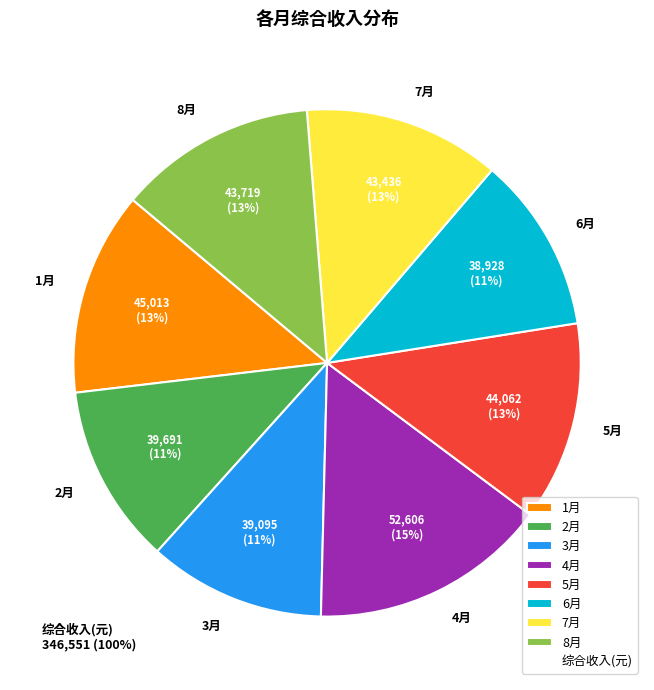

How many segments does this pie chart have?

8